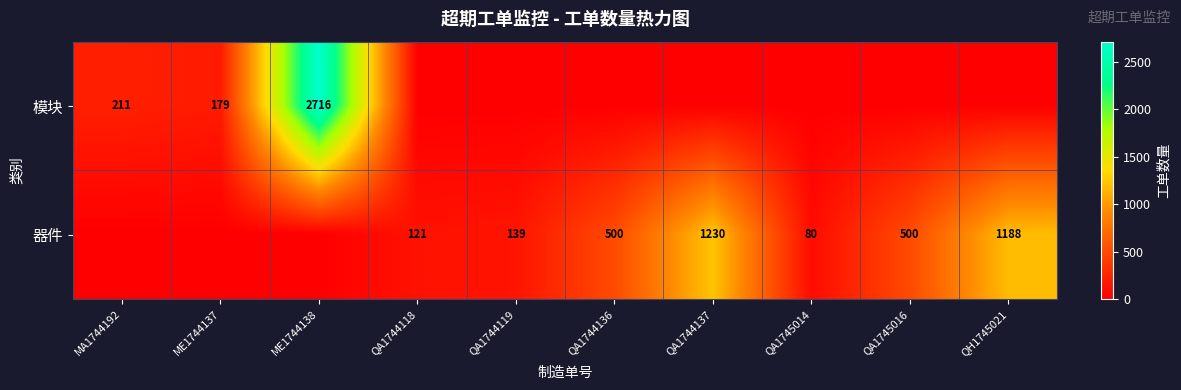

At which category is the sum across all series the highest?

ME1744138